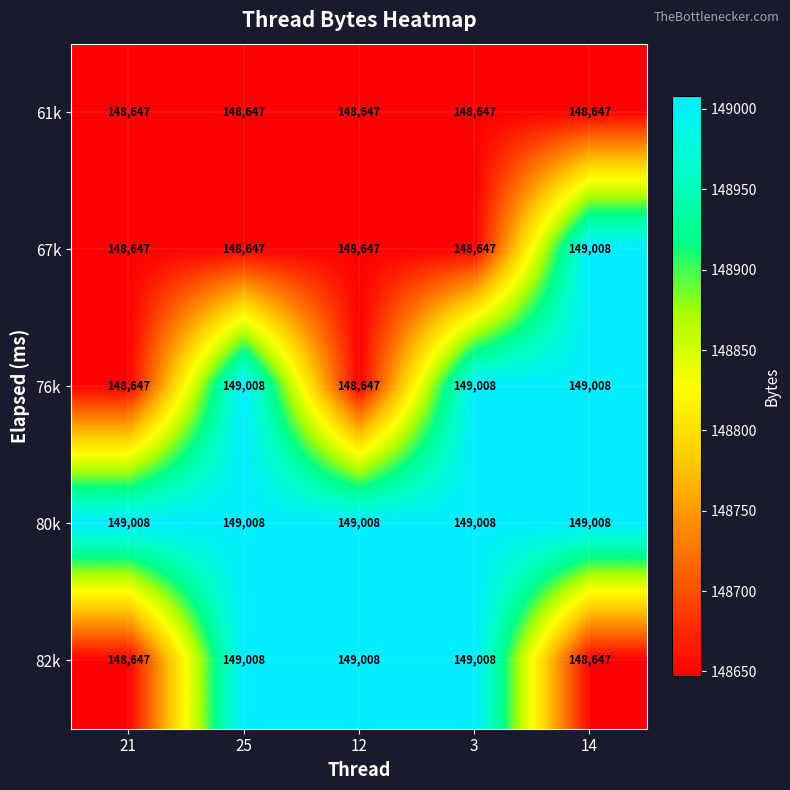

Reading left to right, what are all the values shown in this chart?

61k: 148647	148647	148647	148647	148647
67k: 148647	148647	148647	148647	149008
76k: 148647	149008	148647	149008	149008
80k: 149008	149008	149008	149008	149008
82k: 148647	149008	149008	149008	148647